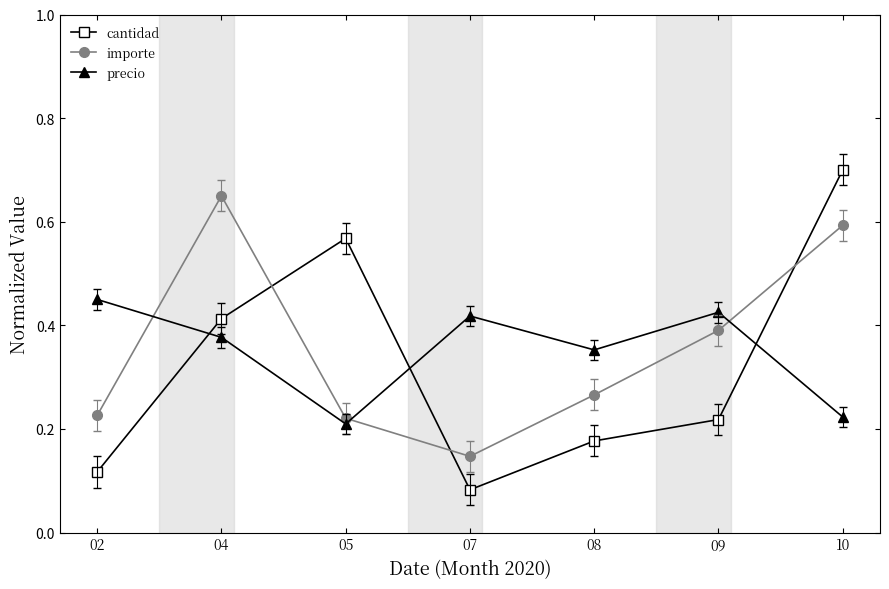

List the series in order of their peak value, lowest first.

precio, importe, cantidad